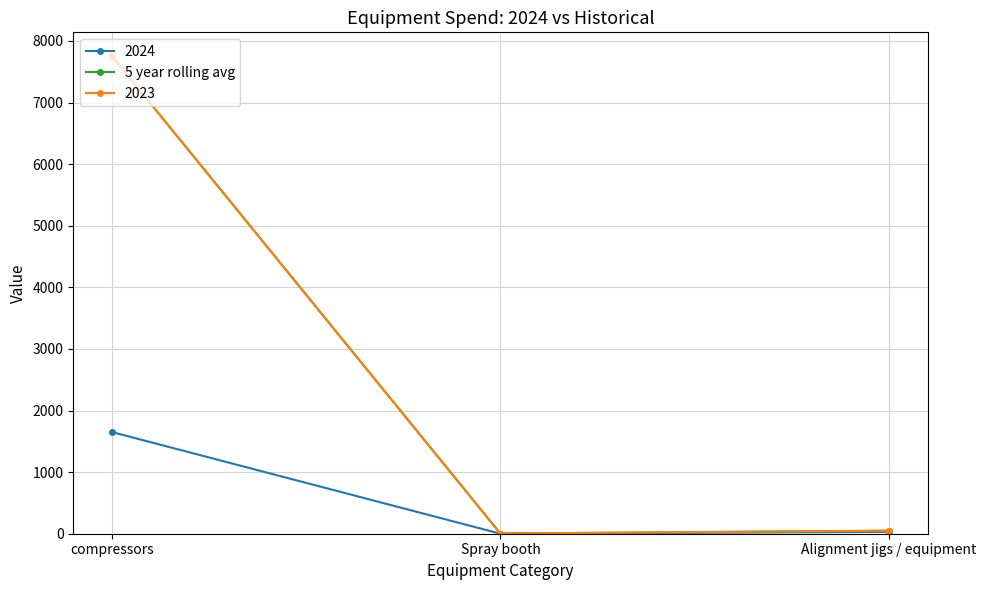

Reading right to left, what are all the values shown in this chart?

49	3	7753